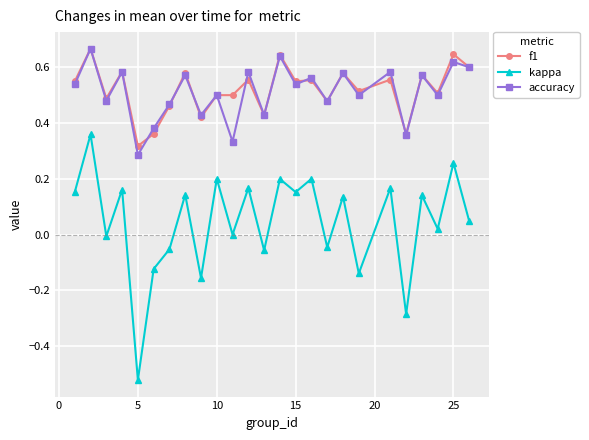

True or false: kappa and f1 intersect in this chart.

False